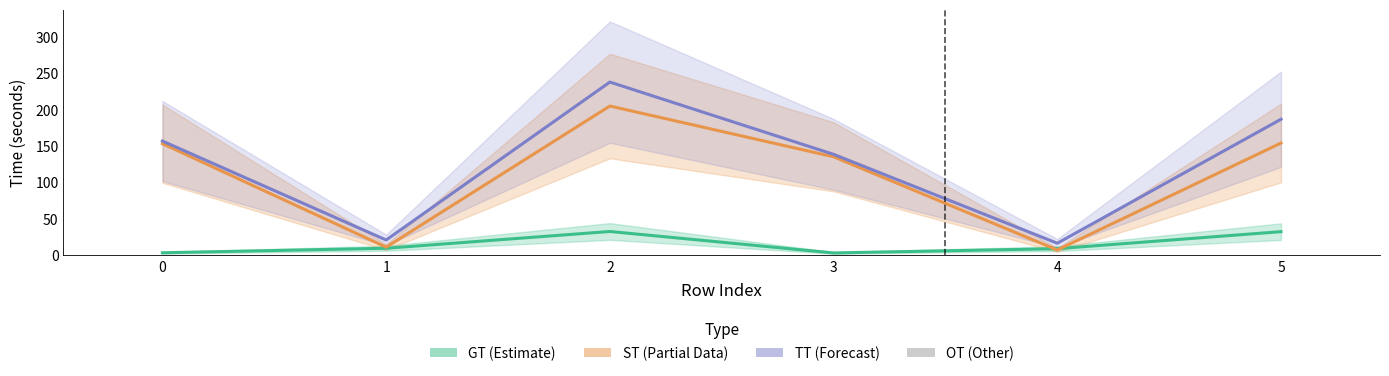

Which label corresponds to the largest value in the chart?

2